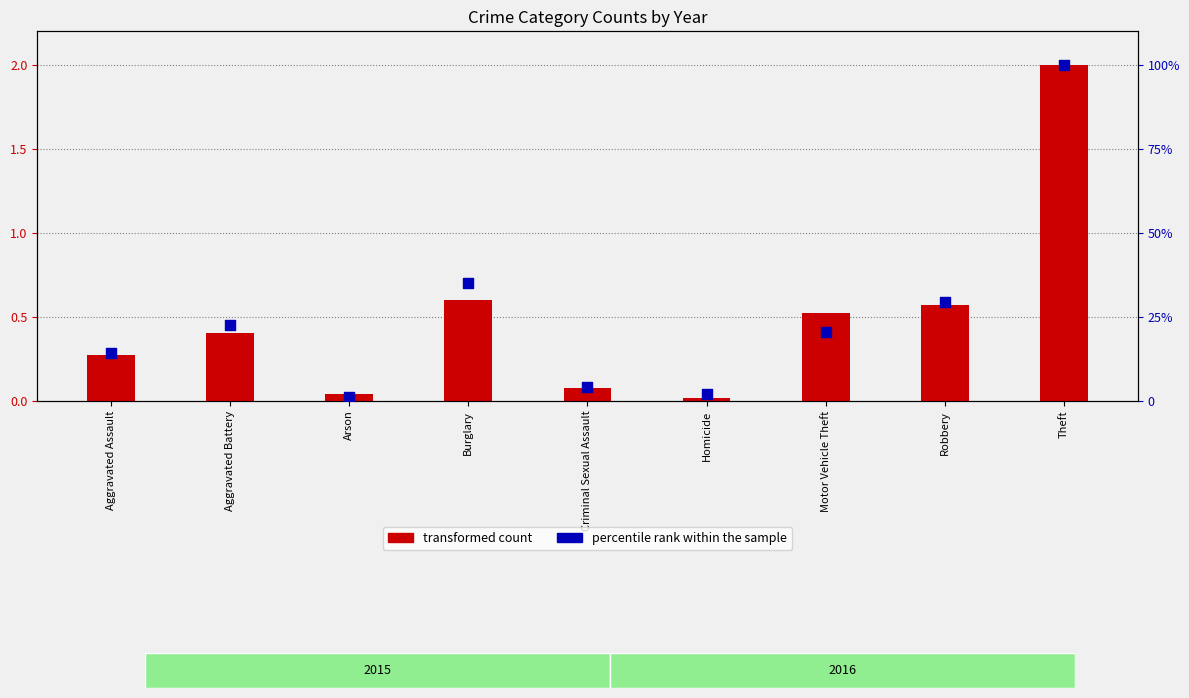

What are all the series names shown in the legend?

transformed count, percentile rank within the sample